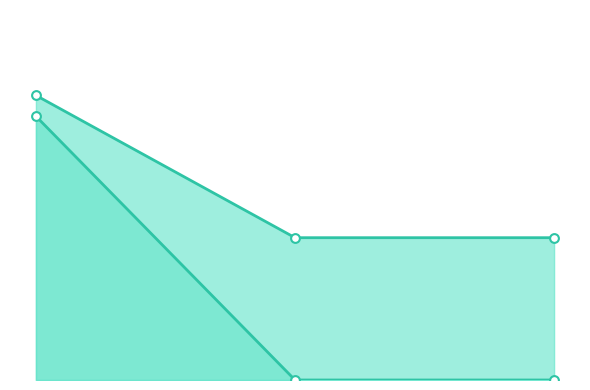

Which series reaches the maximum Y coordinate?

pf_ikss_from_ka